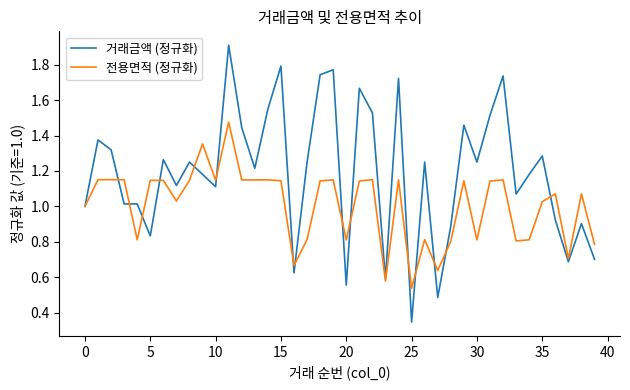

Which series has the largest total across all categories?

거래금액 (정규화)